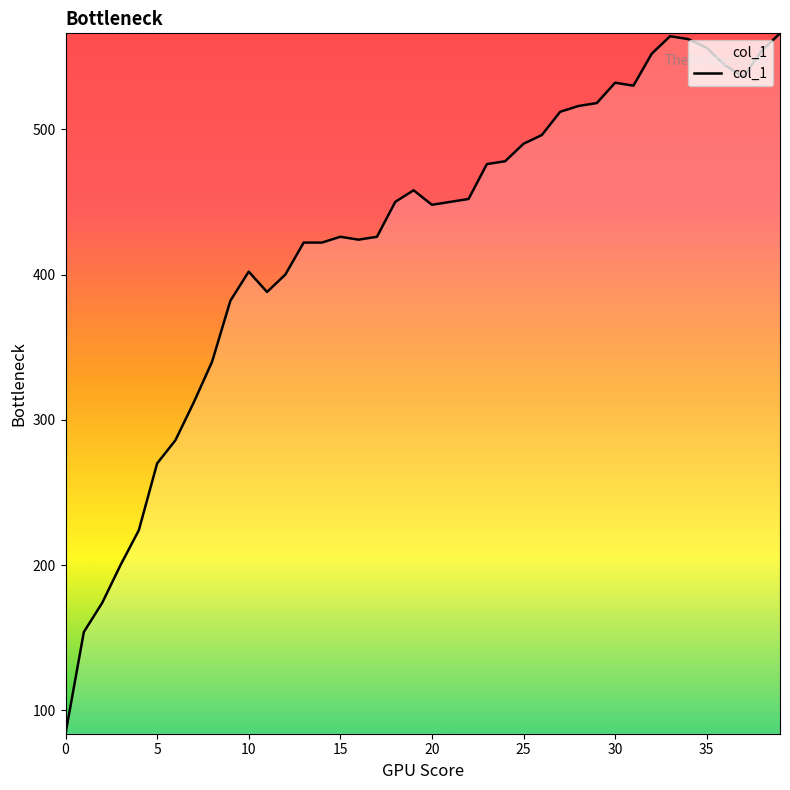

What is the smallest value displayed?

84